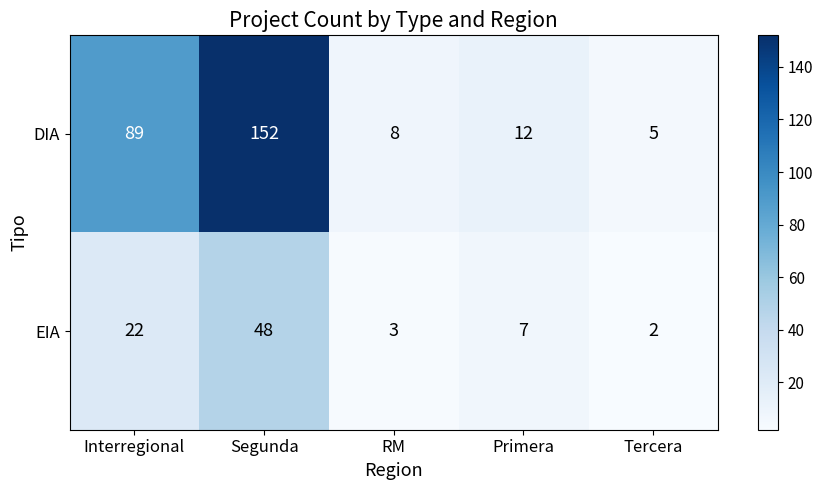

True or false: DIA has a value of 89 at Interregional.

True